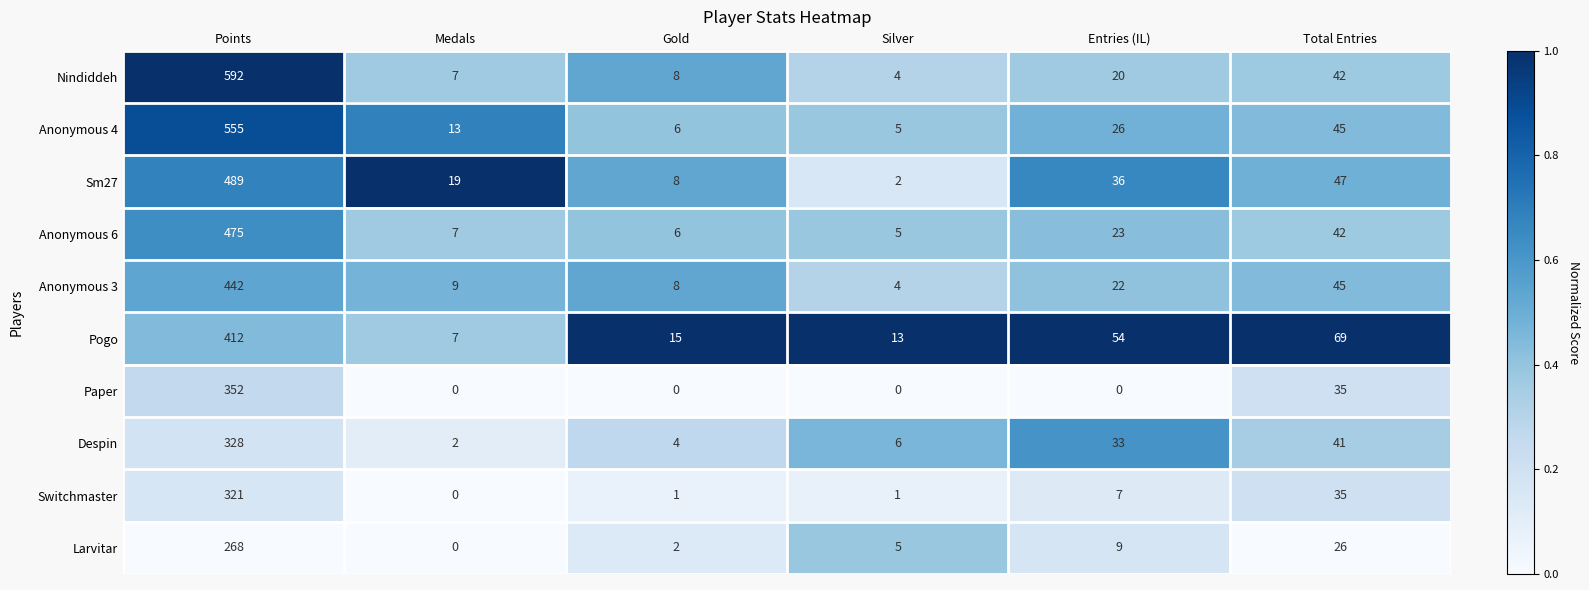

The Sm27 series shows 63 at Entries (IL). True or false?

False